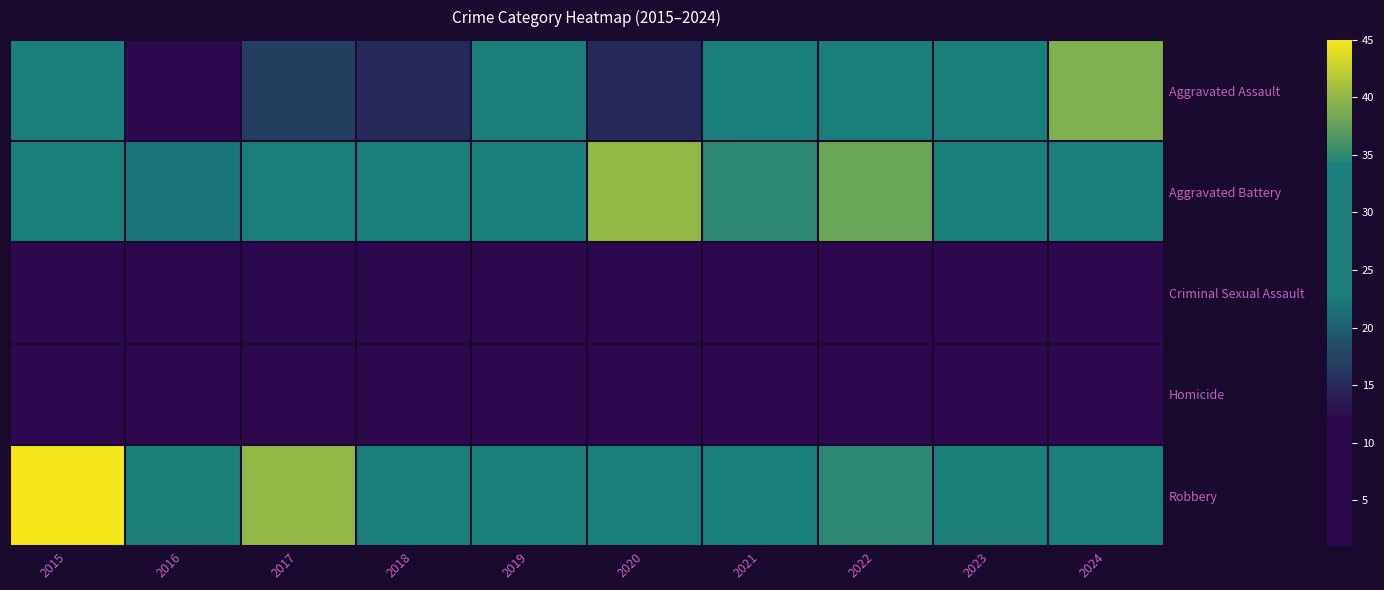

Which category has the lowest value across all series?

2015